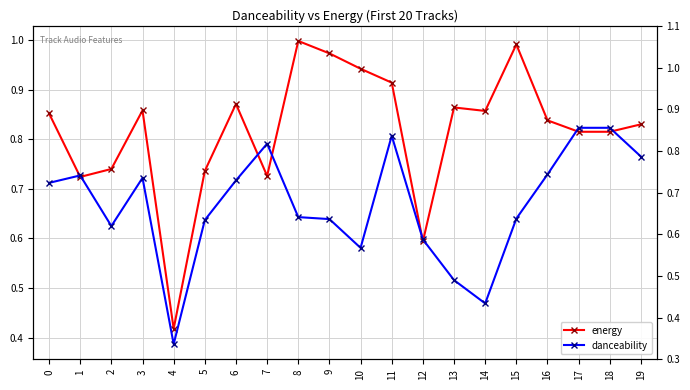

Which series has the largest range (max minus min)?

energy